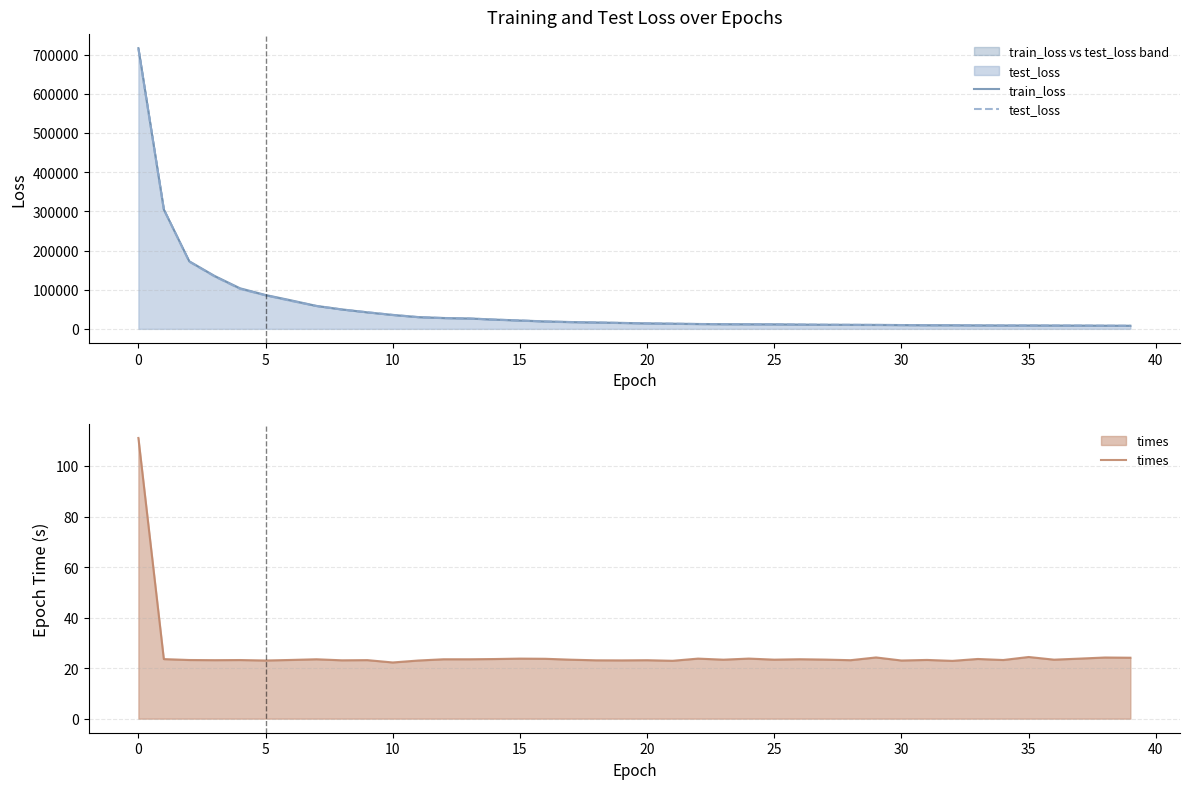

Which series has the widest spread of values?

train_loss